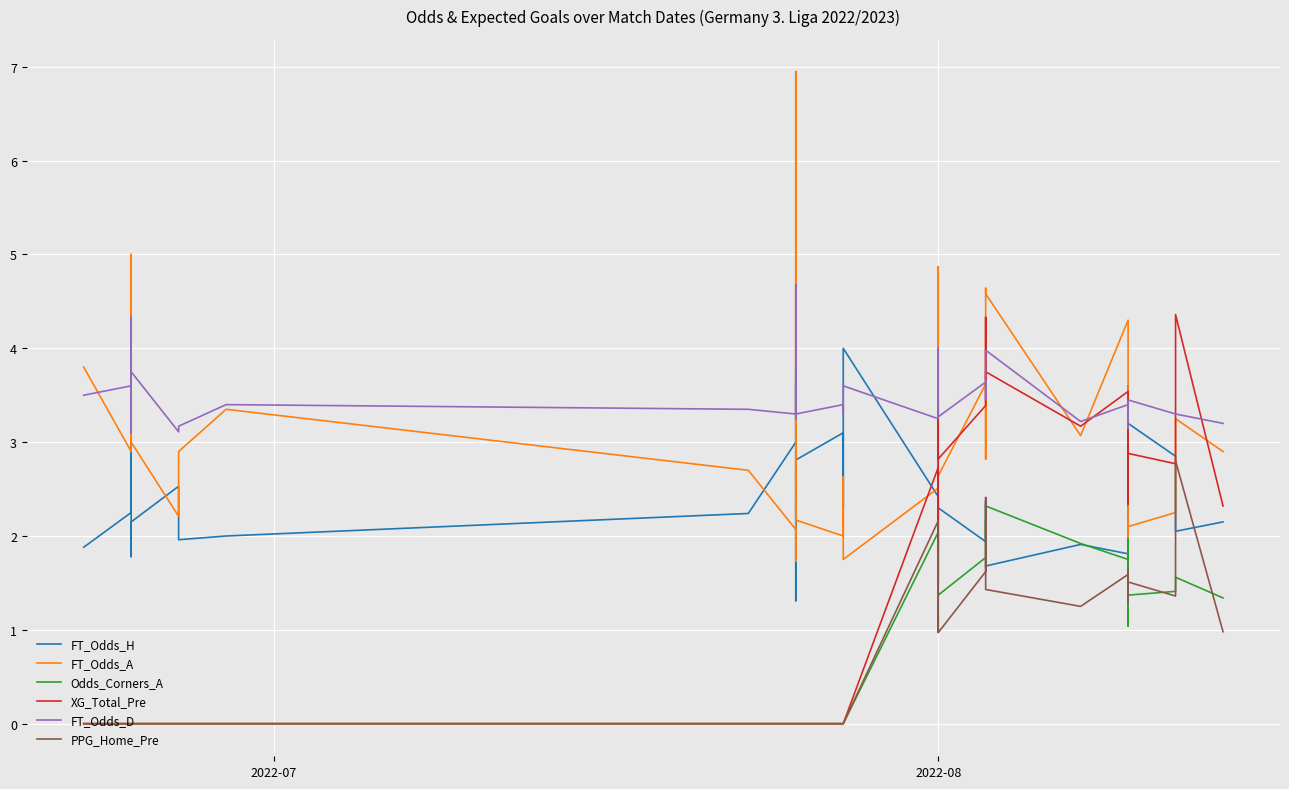

What are all the series names shown in the legend?

FT_Odds_H, FT_Odds_A, Odds_Corners_A, XG_Total_Pre, FT_Odds_D, PPG_Home_Pre